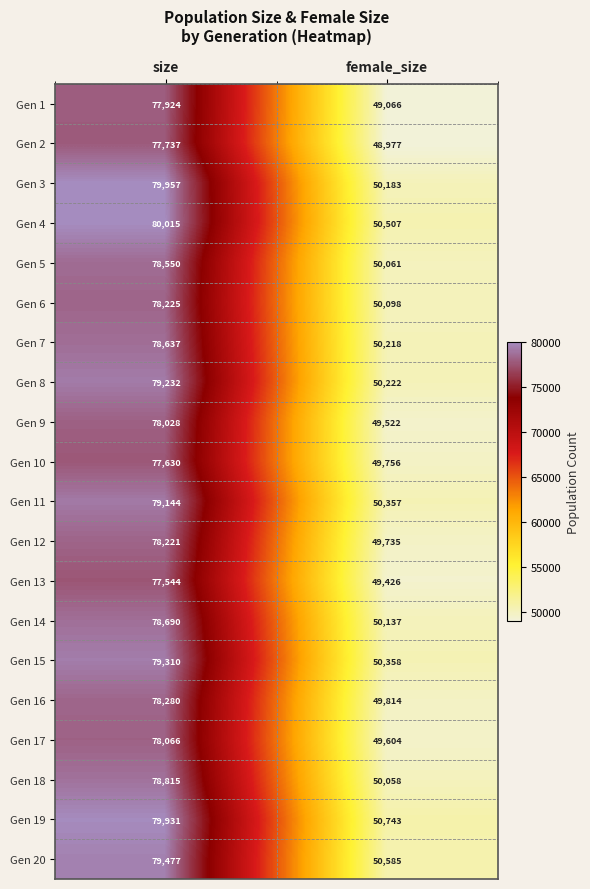

The Gen 14 series shows 50137 at female_size. True or false?

True